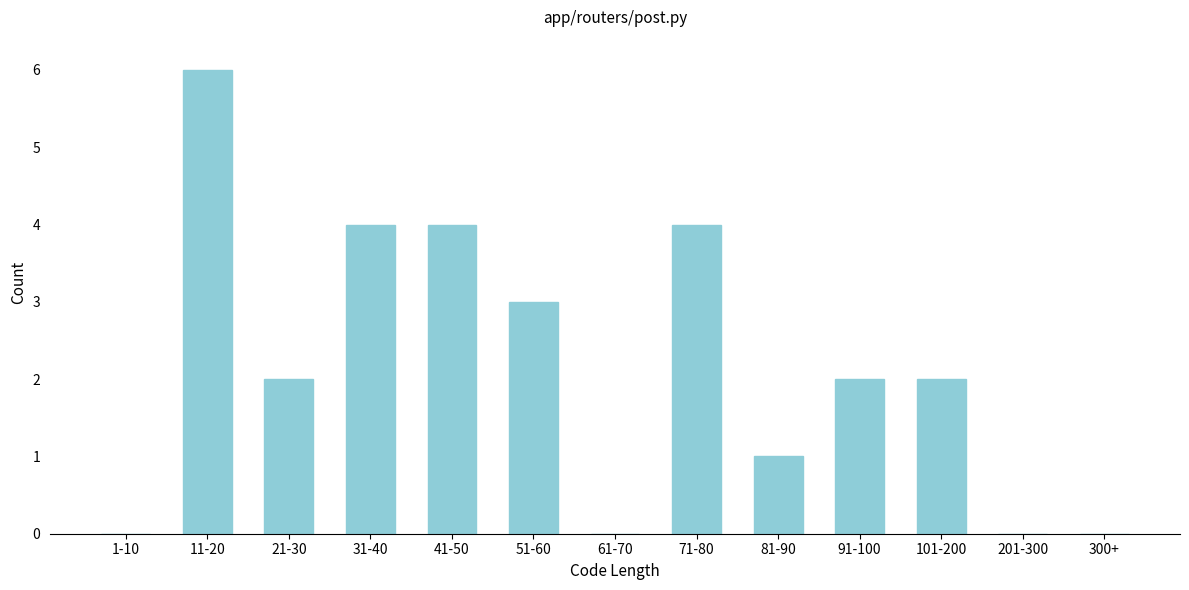

Reading left to right, extract all data points from this chart.

1-10=0	11-20=6	21-30=2	31-40=4	41-50=4	51-60=3	61-70=0	71-80=4	81-90=1	91-100=2	101-200=2	201-300=0	300+=0